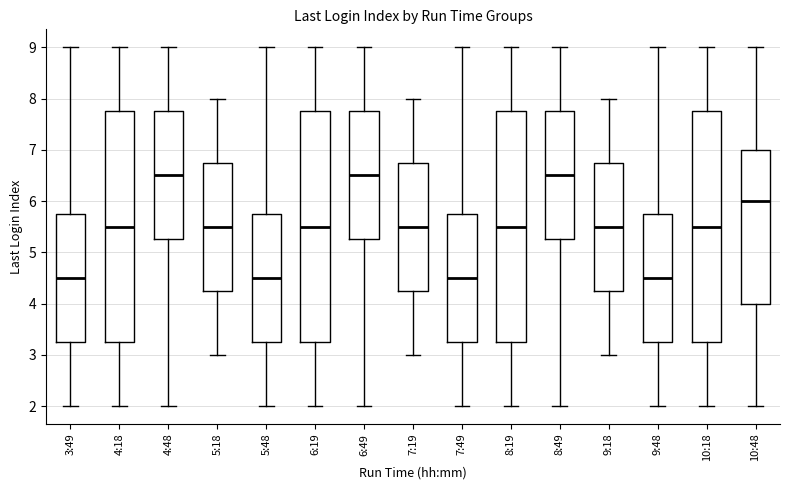

Where is the lower edge of the box for 8:19 on the y-axis? The values are not printed on the chart, so give them approximately, as read against the axis.

3.3